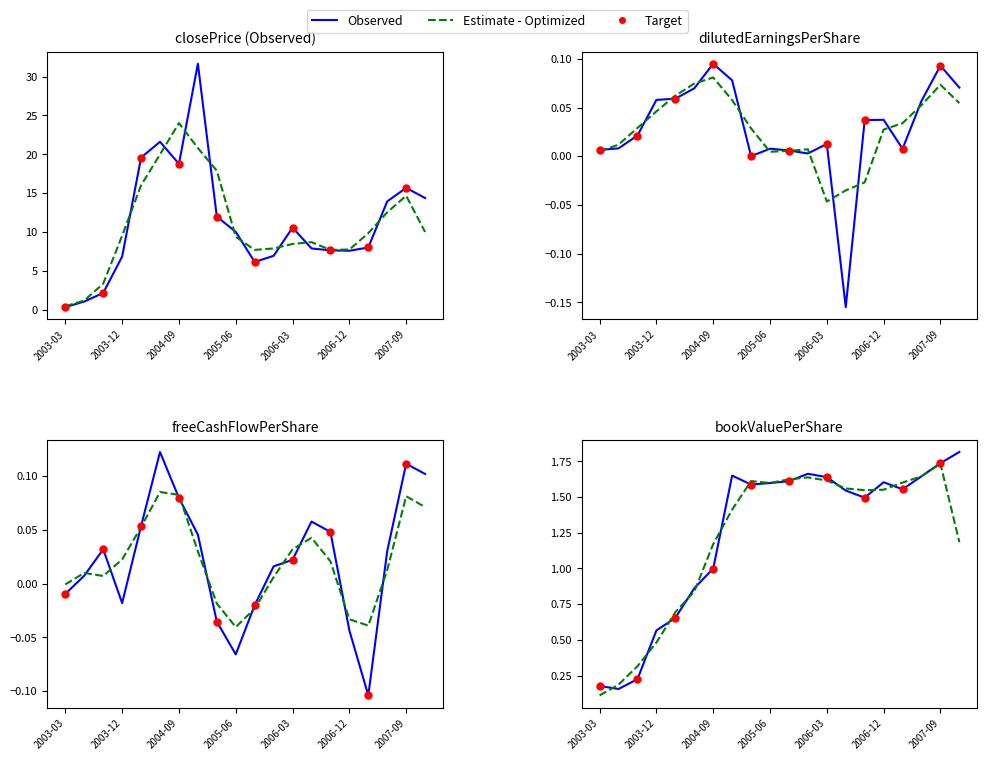

At which category is the sum across all series the highest?

2004-12-31